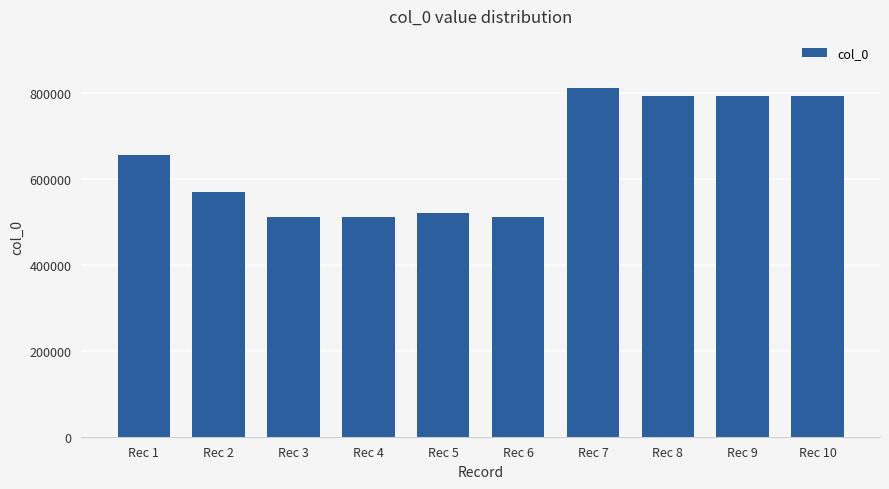

What is the smallest value displayed?

511477